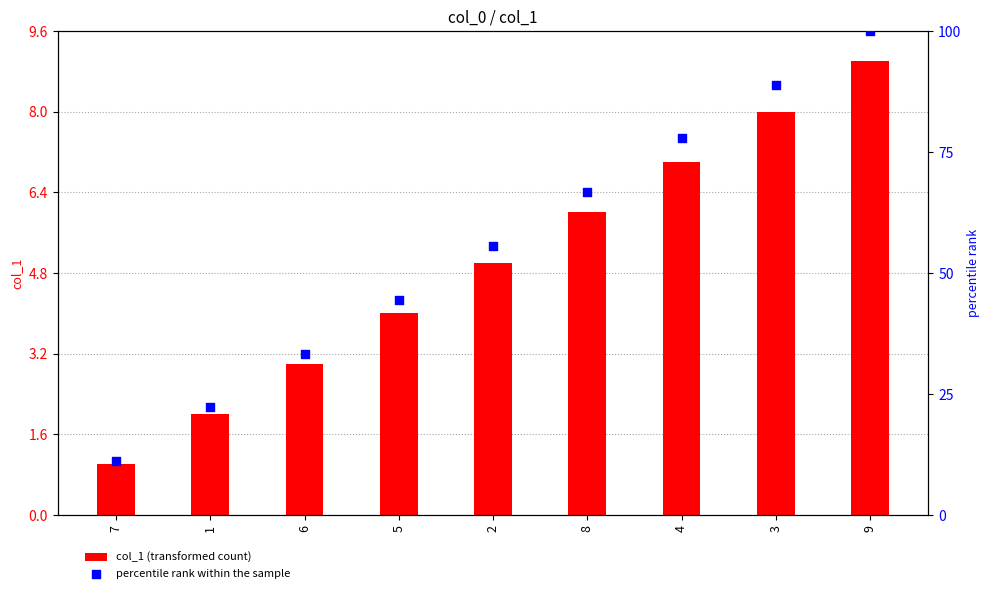

What are all the series names shown in the legend?

col_1 (transformed count), percentile rank within the sample